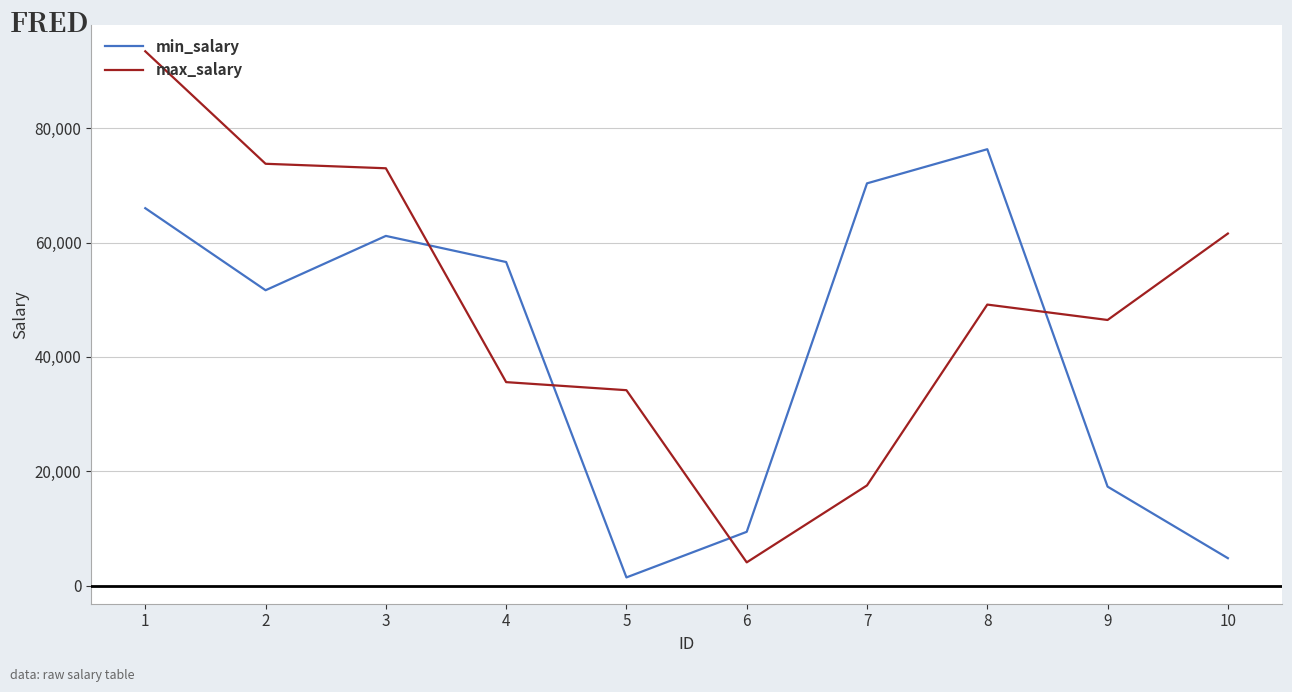

What is the sum of all min_salary values?

415143